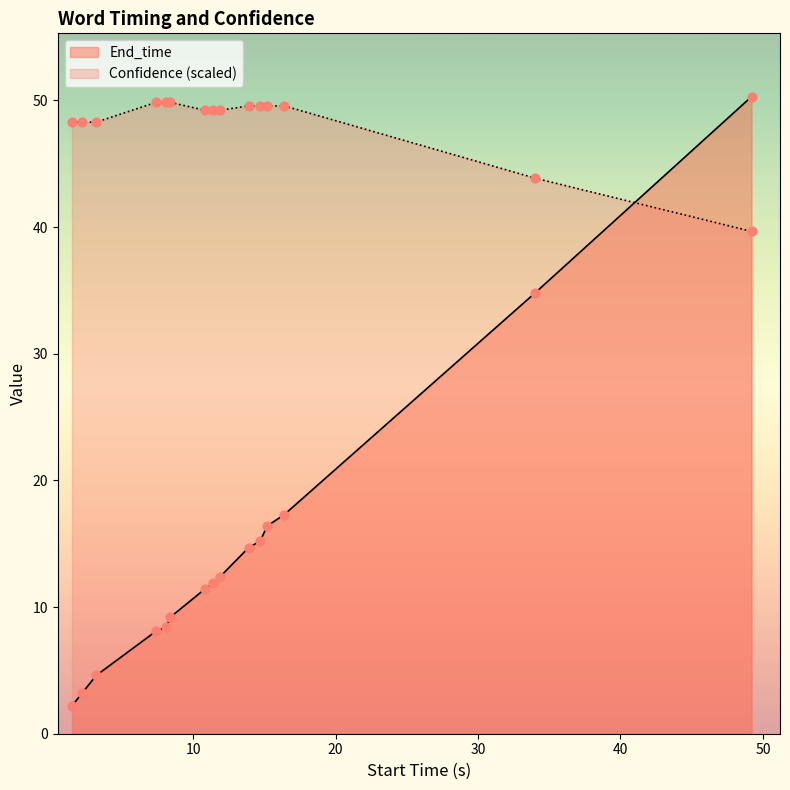

Which series has the largest total across all categories?

Confidence (scaled)